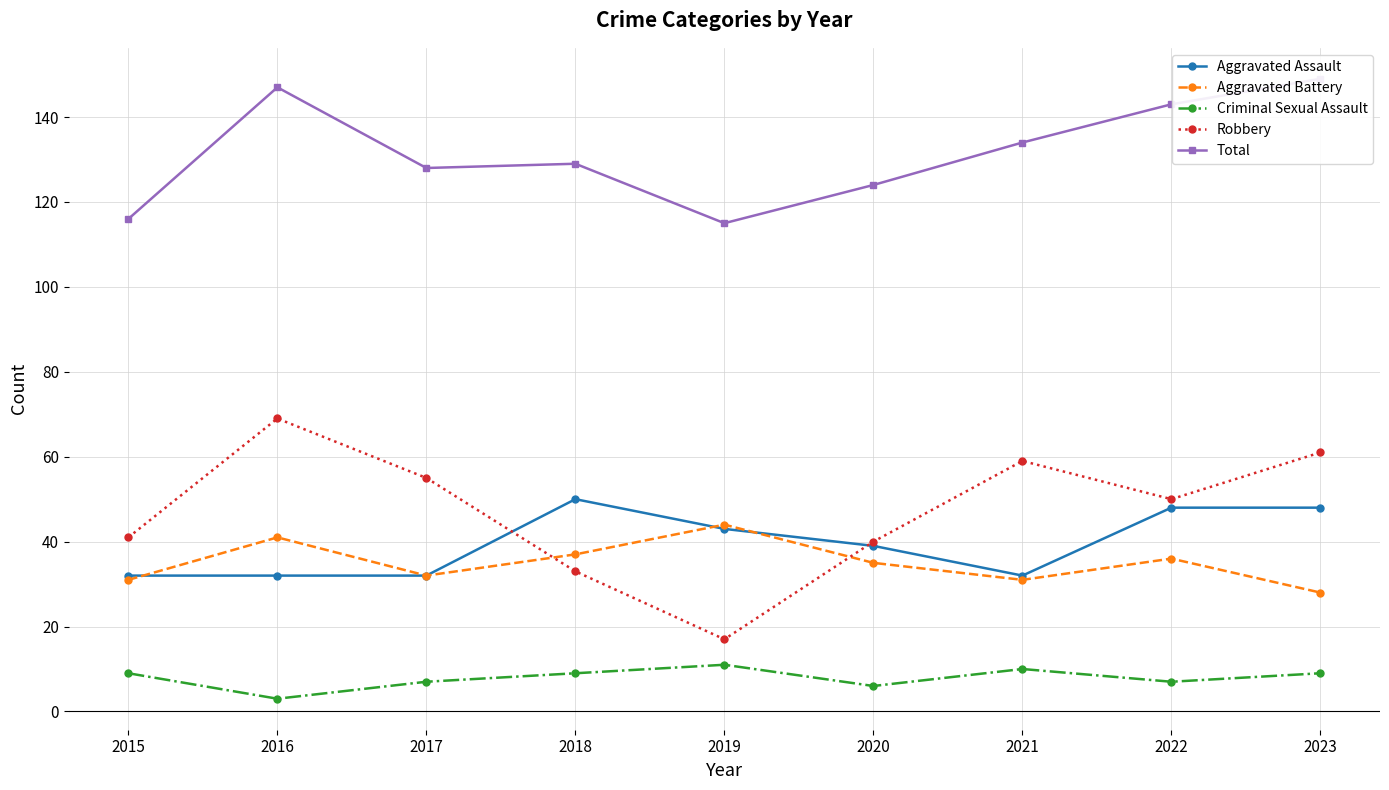

Does the chart have visible grid lines?

Yes